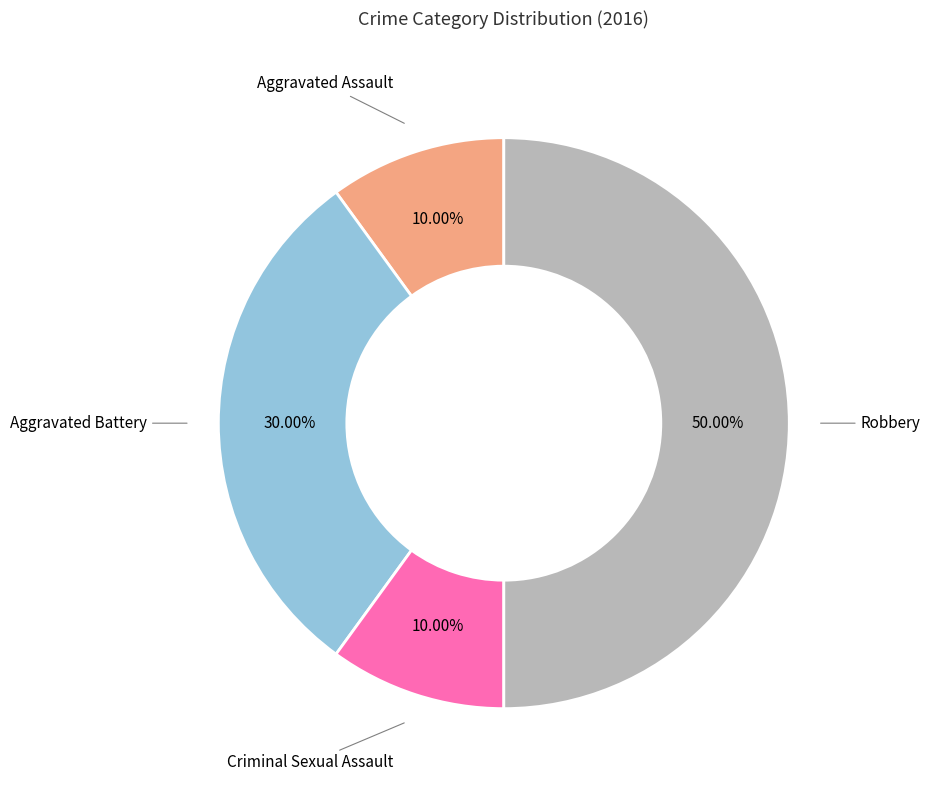

To the nearest percent, what percentage of the pie is Aggravated Assault?

10%